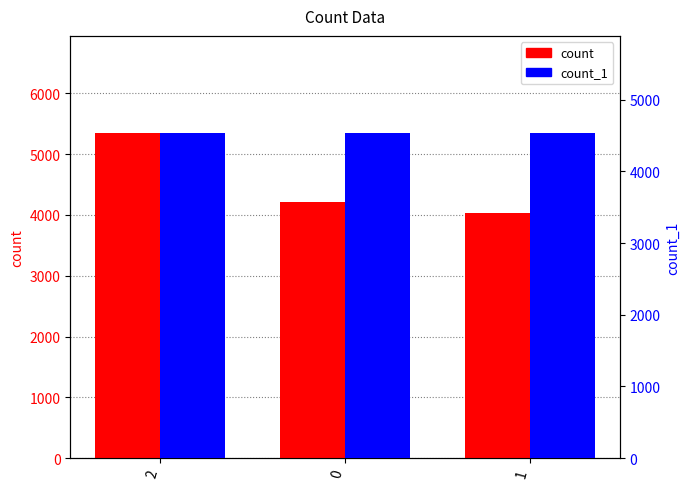

Between 2 and 1, which series saw the biggest shift?

count